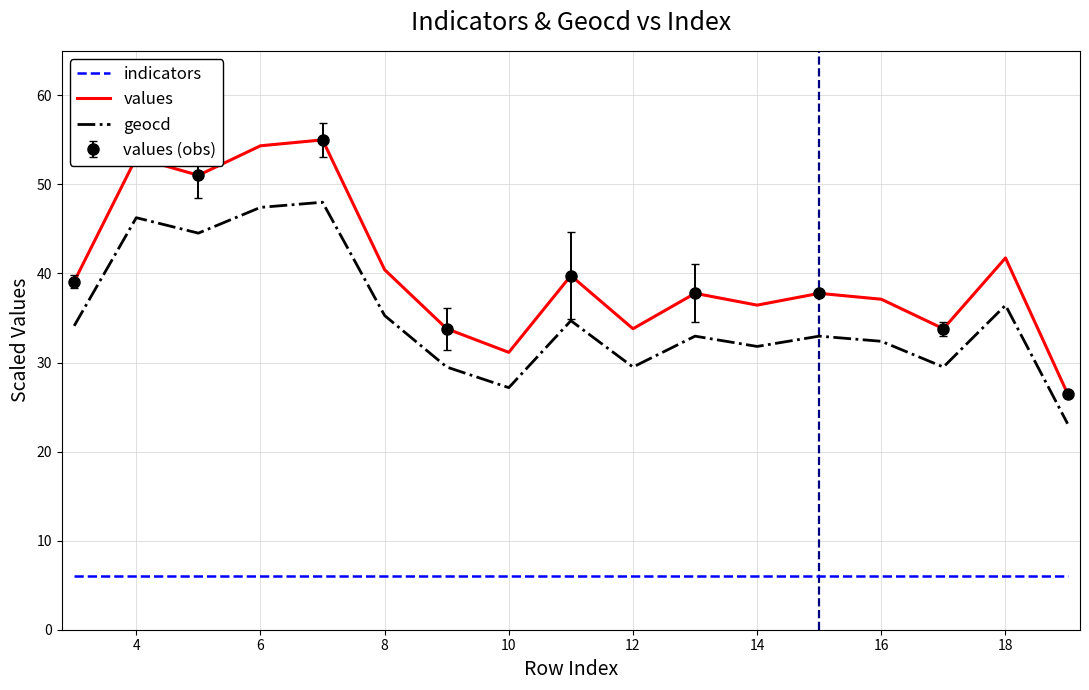

What is the value of the indicators point at the 6th from the left?

6.0